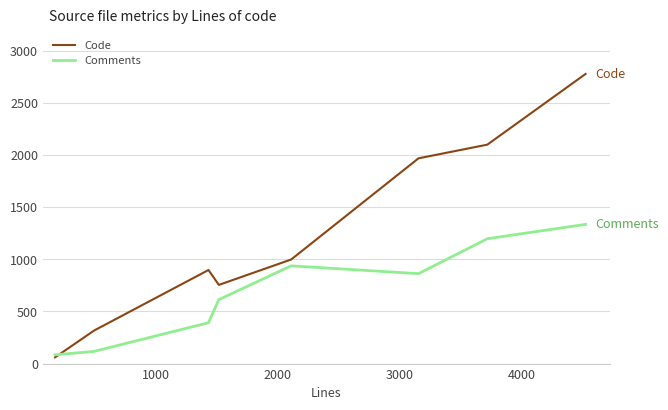

Rank the series by their average value, from highest to lowest.

Code, Comments